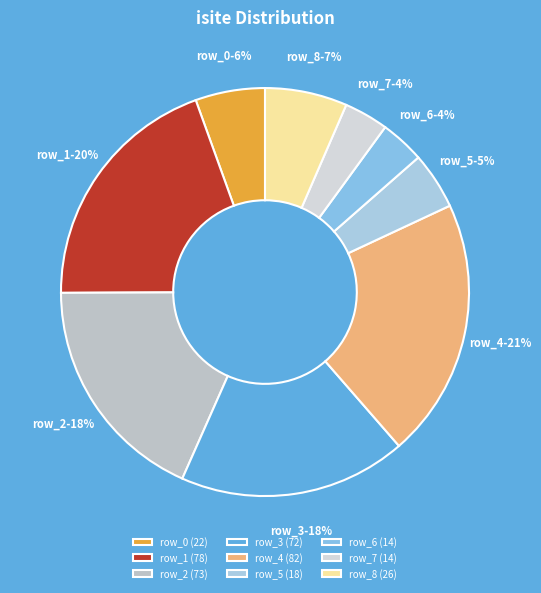

What is the largest slice in the pie chart?

row_4